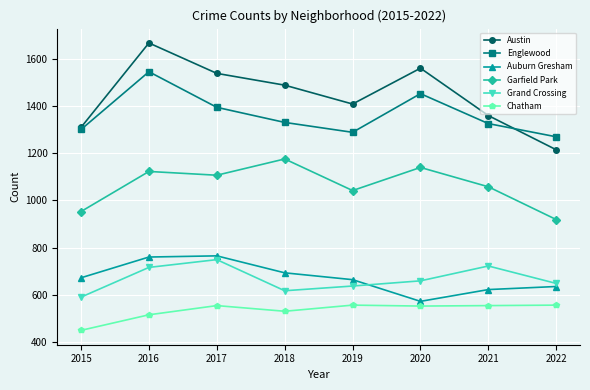

What value does the Englewood series have at 2015, to the nearest 10?

1300